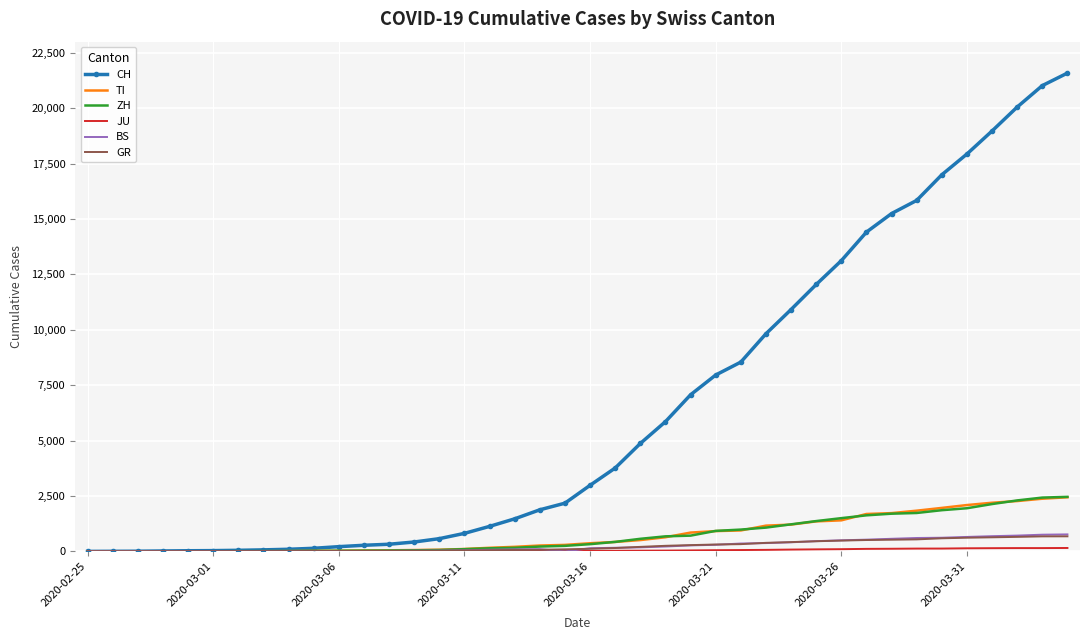

Which series has the largest total across all categories?

CH